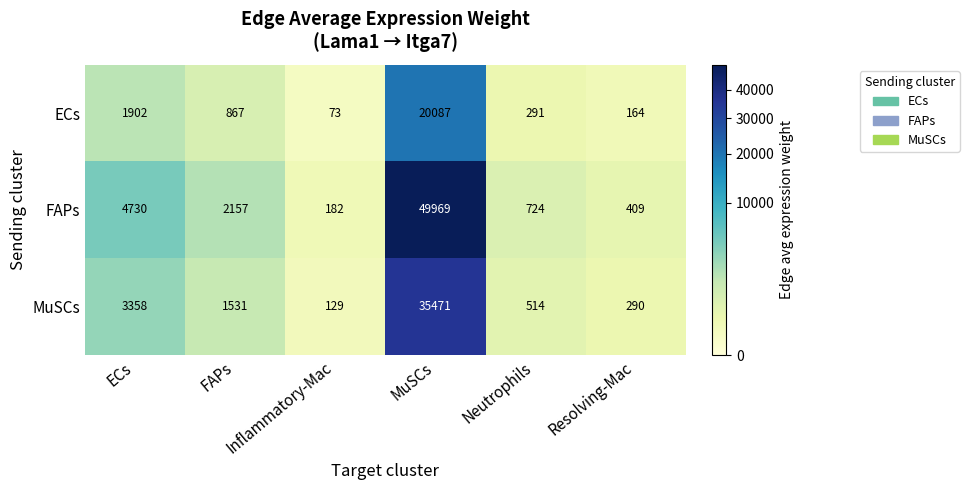

Between Neutrophils and Resolving-Mac, which series saw the biggest shift?

FAPs